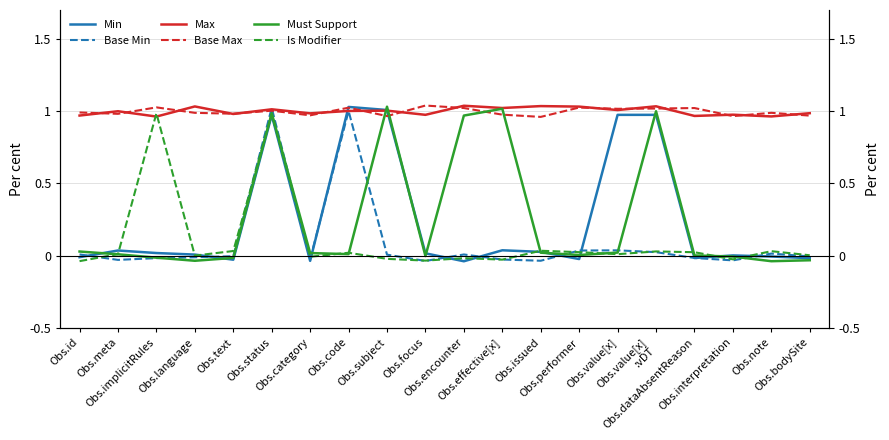

The value of Is Modifier at Obs.issued is 0.0. True or false?

False